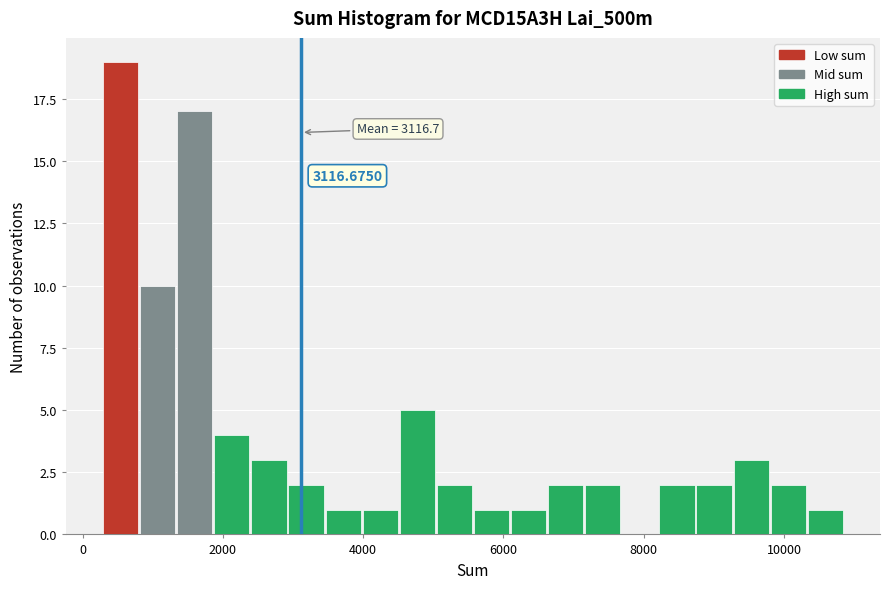

Read against the x-axis, roughly where is the centre of the tallest bar?

600